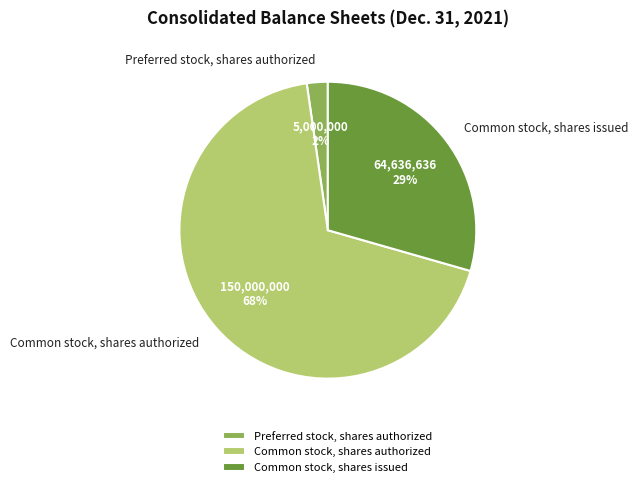

To the nearest percent, what percentage of the pie is Preferred stock, shares authorized?

2%